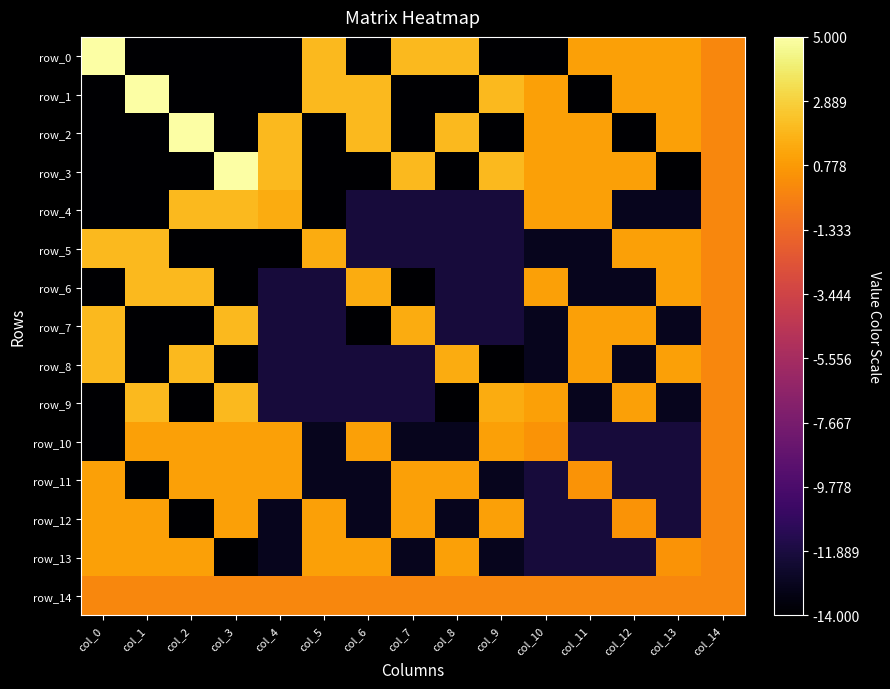

Reading left to right, extract all data points from this chart.

row_0: 5.0	-14.0	-14.0	-14.0	-14.0	2.0	-14.0	2.0	2.0	-14.0	-14.0	1.0	1.0	1.0	0.0
row_1: -14.0	5.0	-14.0	-14.0	-14.0	2.0	2.0	-14.0	-14.0	2.0	1.0	-14.0	1.0	1.0	0.0
row_2: -14.0	-14.0	5.0	-14.0	2.0	-14.0	2.0	-14.0	2.0	-14.0	1.0	1.0	-14.0	1.0	0.0
row_3: -14.0	-14.0	-14.0	5.0	2.0	-14.0	-14.0	2.0	-14.0	2.0	1.0	1.0	1.0	-14.0	0.0
row_4: -14.0	-14.0	2.0	2.0	1.5	-14.0	-12.0	-12.0	-12.0	-12.0	1.0	1.0	-13.0	-13.0	0.0
row_5: 2.0	2.0	-14.0	-14.0	-14.0	1.5	-12.0	-12.0	-12.0	-12.0	-13.0	-13.0	1.0	1.0	0.0
row_6: -14.0	2.0	2.0	-14.0	-12.0	-12.0	1.5	-14.0	-12.0	-12.0	1.0	-13.0	-13.0	1.0	0.0
row_7: 2.0	-14.0	-14.0	2.0	-12.0	-12.0	-14.0	1.5	-12.0	-12.0	-13.0	1.0	1.0	-13.0	0.0
row_8: 2.0	-14.0	2.0	-14.0	-12.0	-12.0	-12.0	-12.0	1.5	-14.0	-13.0	1.0	-13.0	1.0	0.0
row_9: -14.0	2.0	-14.0	2.0	-12.0	-12.0	-12.0	-12.0	-14.0	1.5	1.0	-13.0	1.0	-13.0	0.0
row_10: -14.0	1.0	1.0	1.0	1.0	-13.0	1.0	-13.0	-13.0	1.0	0.5	-12.0	-12.0	-12.0	0.0
row_11: 1.0	-14.0	1.0	1.0	1.0	-13.0	-13.0	1.0	1.0	-13.0	-12.0	0.5	-12.0	-12.0	0.0
row_12: 1.0	1.0	-14.0	1.0	-13.0	1.0	-13.0	1.0	-13.0	1.0	-12.0	-12.0	0.5	-12.0	0.0
row_13: 1.0	1.0	1.0	-14.0	-13.0	1.0	1.0	-13.0	1.0	-13.0	-12.0	-12.0	-12.0	0.5	0.0
row_14: 0.0	0.0	0.0	0.0	0.0	0.0	0.0	0.0	0.0	0.0	0.0	0.0	0.0	0.0	0.0